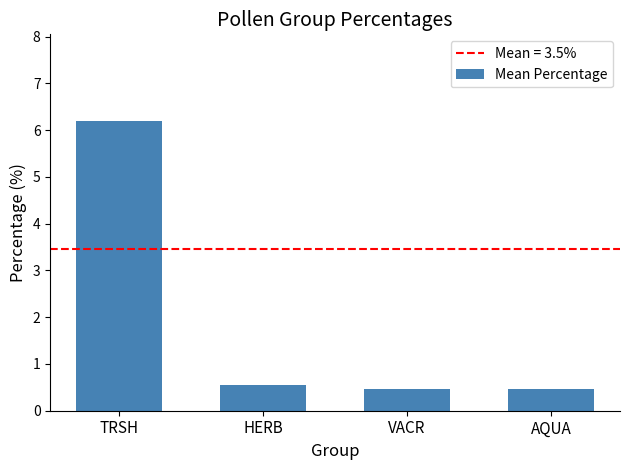

What is the change in value from TRSH to HERB?

-5.6